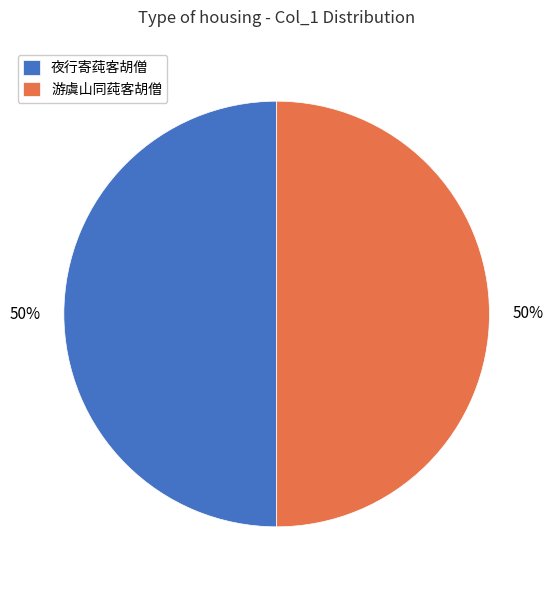

To the nearest percent, what is the combined percentage of 游虞山同莼客胡僧 and 夜行寄莼客胡僧?

100%